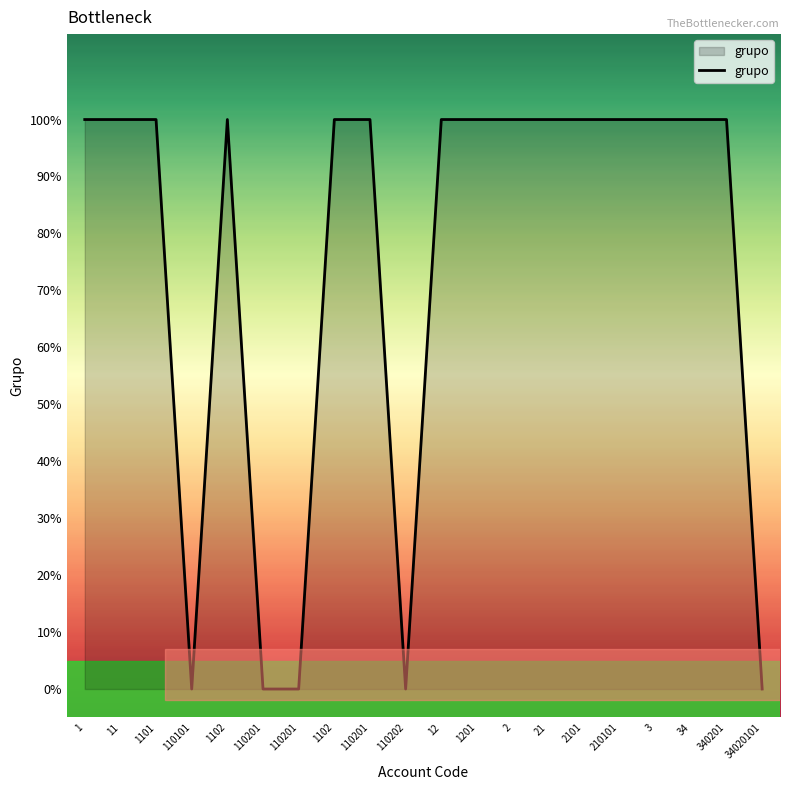

List the labels in order of value, smallest first.

110101, 110201, 110201, 110202, 34020101, 1, 11, 1101, 1102, 1102, 110201, 12, 1201, 2, 21, 2101, 210101, 3, 34, 340201